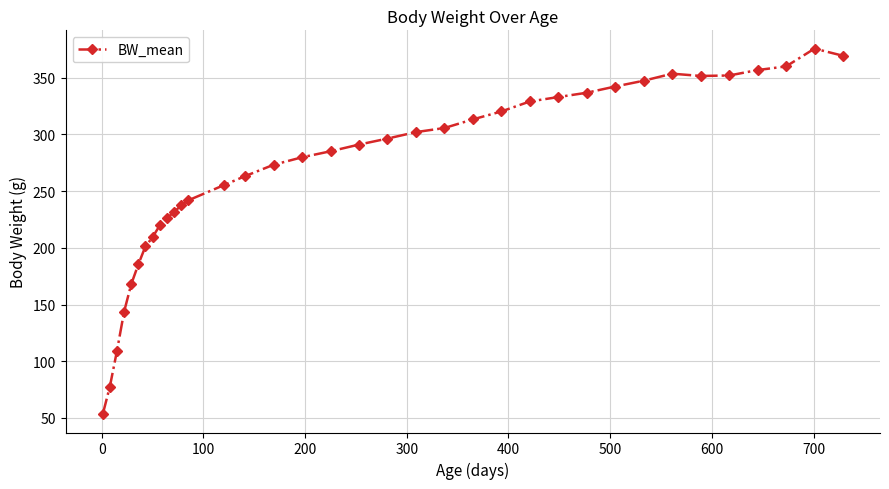

What is the difference between the second highest and minimum values?

316.0